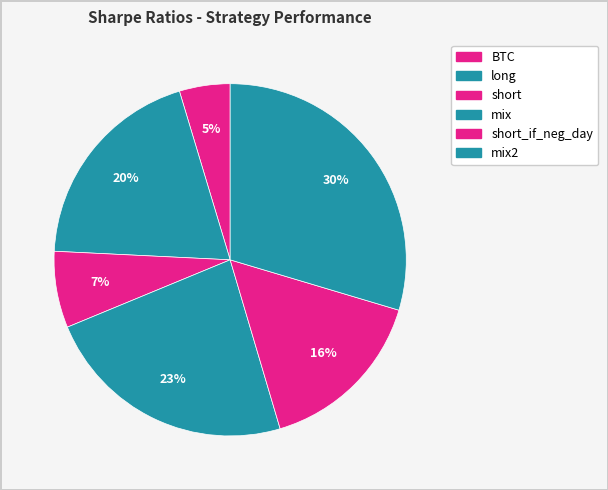

How many slices are in this pie chart?

6